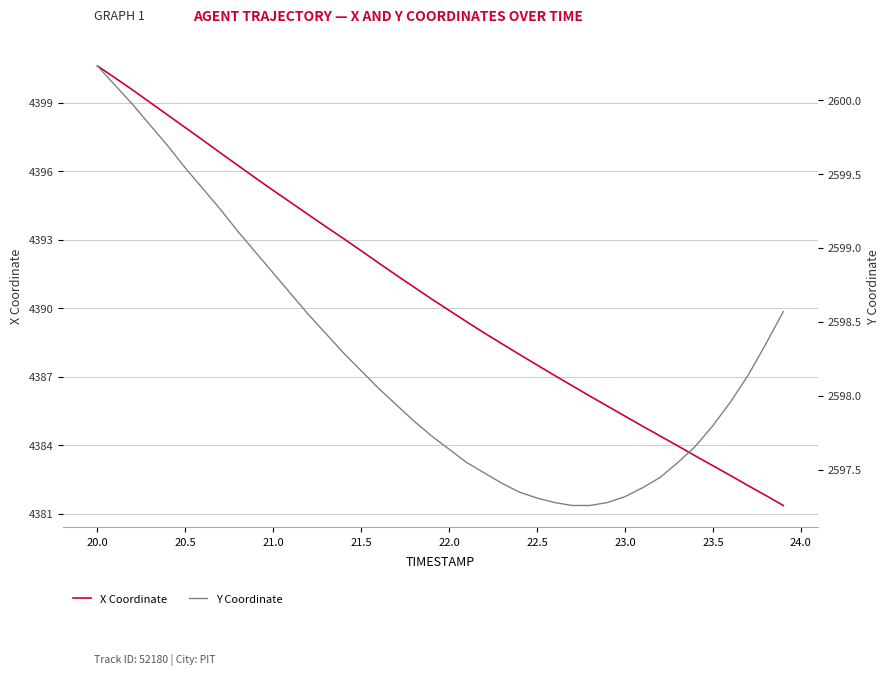

What is the lowest value of the X Coordinate series?

4381.4